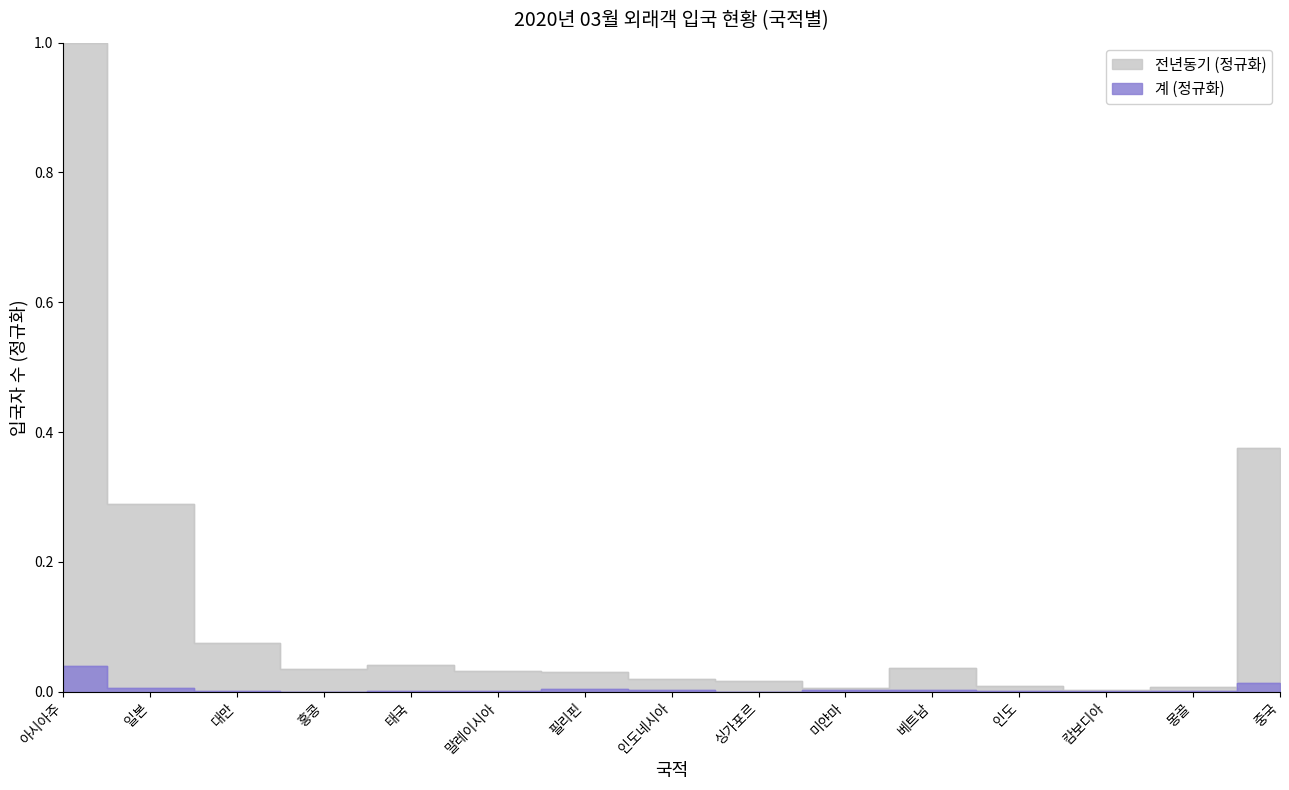

How many interior local valleys does the 전년동기 series have?

3